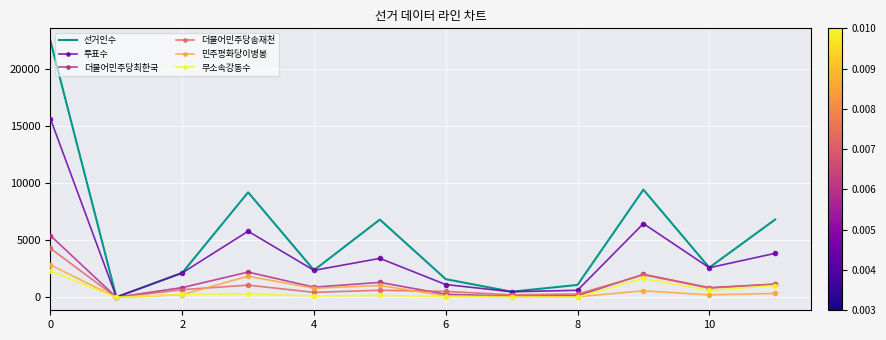

Which series has the largest total across all categories?

선거인수